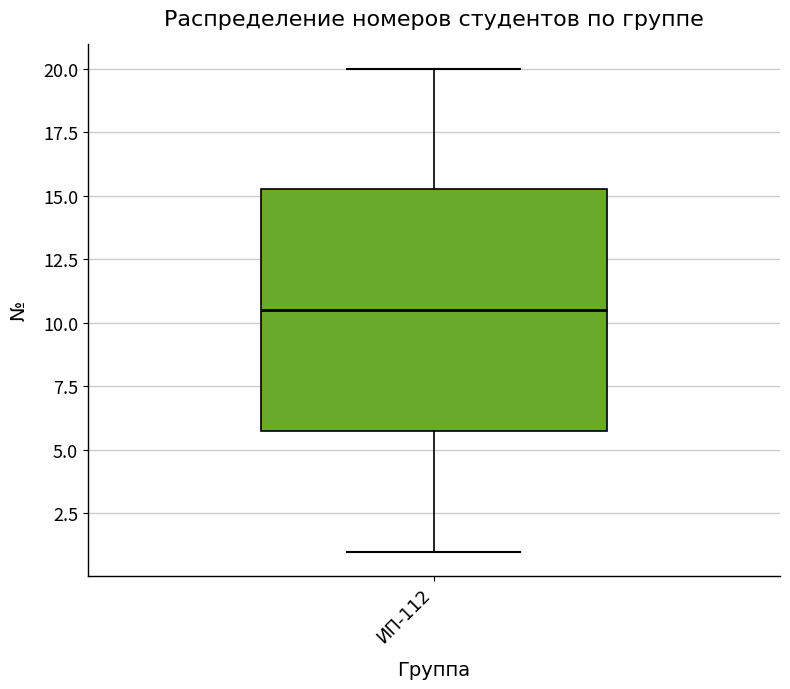

Read this box plot against the y-axis: the position of the median line, the range covered by the box, and the ends of both whiskers. The values are not printed on the chart, so give them approximately, as read against the axis.

median 10.5, box 6.0 to 15.5, whiskers 1.0 to 20.0